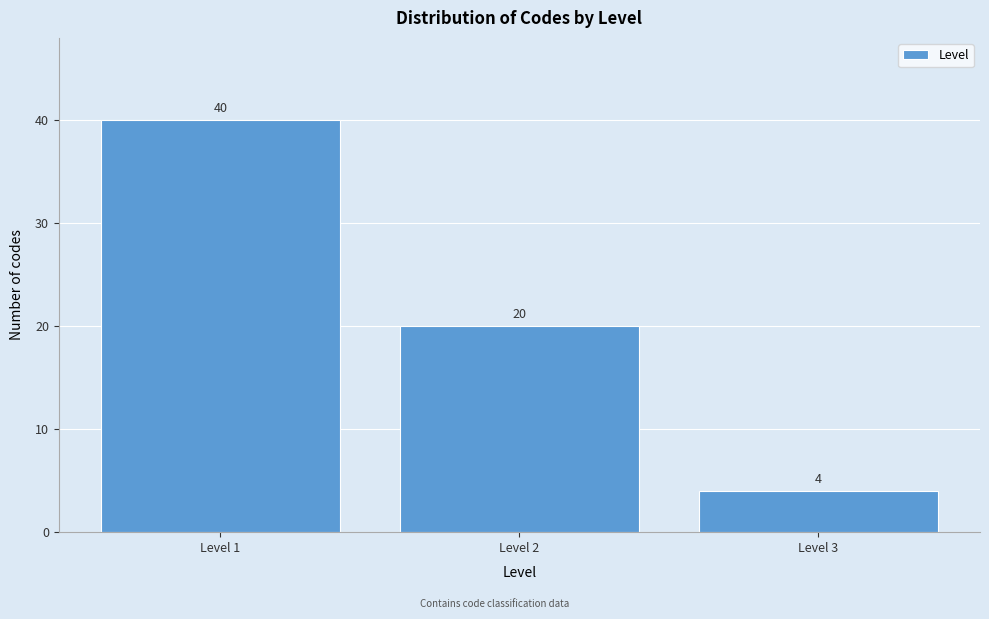

Reading left to right, what are all the values shown in this chart?

40	20	4